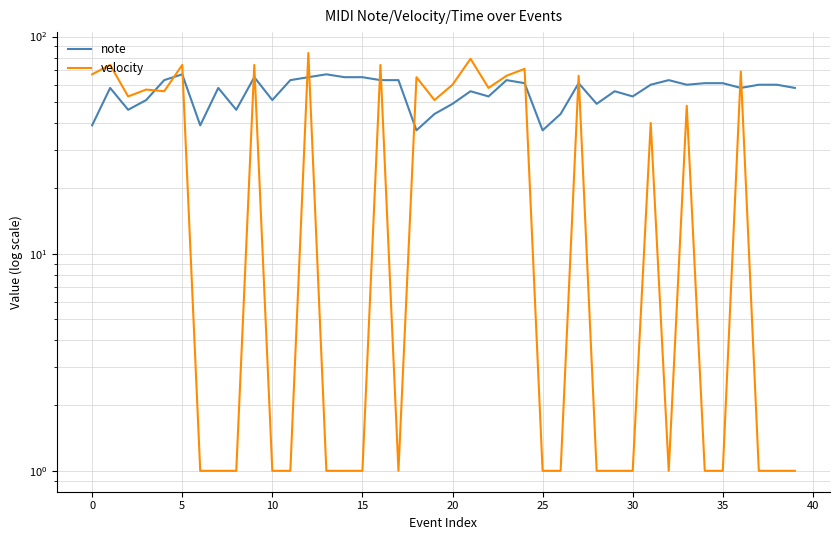

What is the sum of all note values?

2238